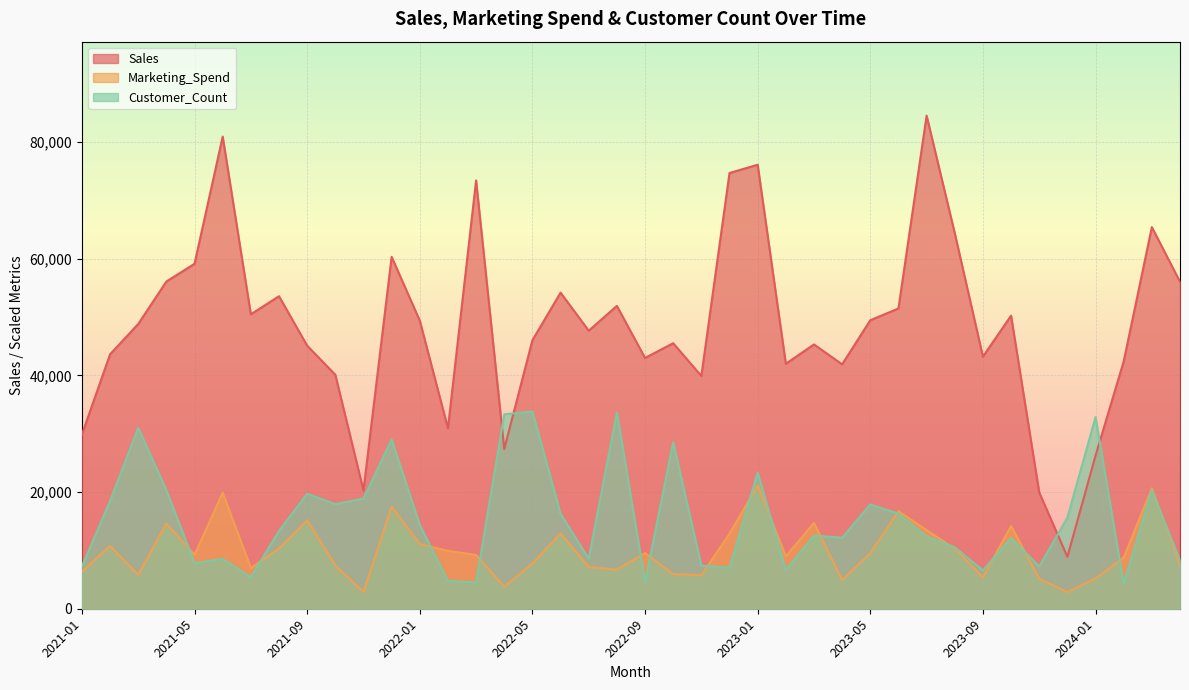

What is the smallest value displayed?

2866.9